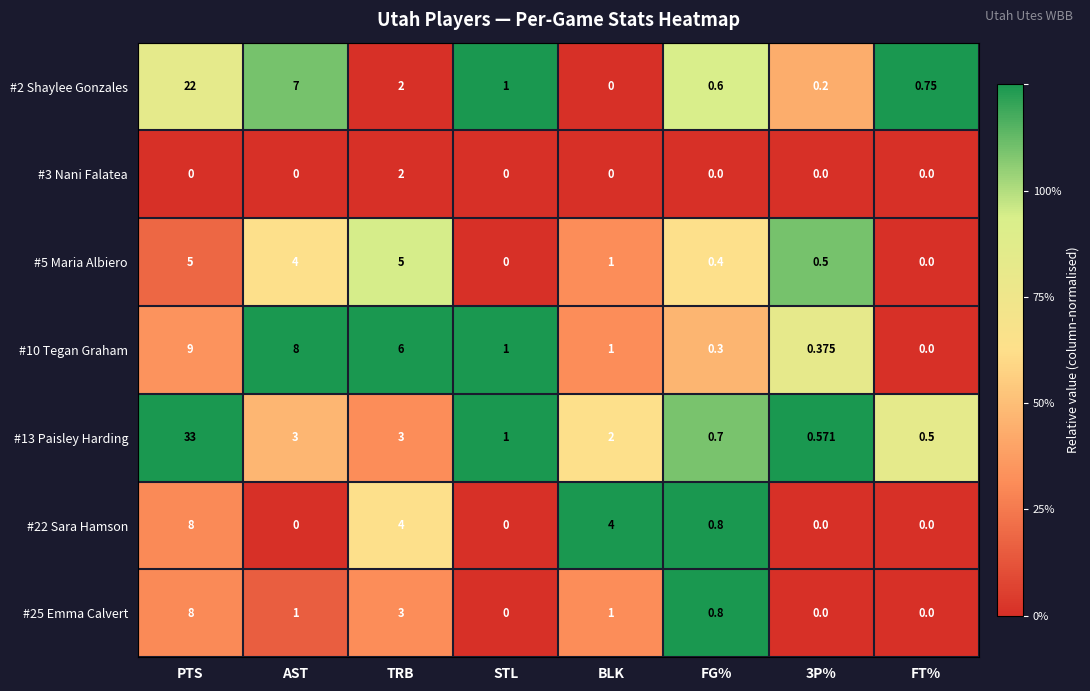

At which label does #25 Emma Calvert first exceed 1?

PTS